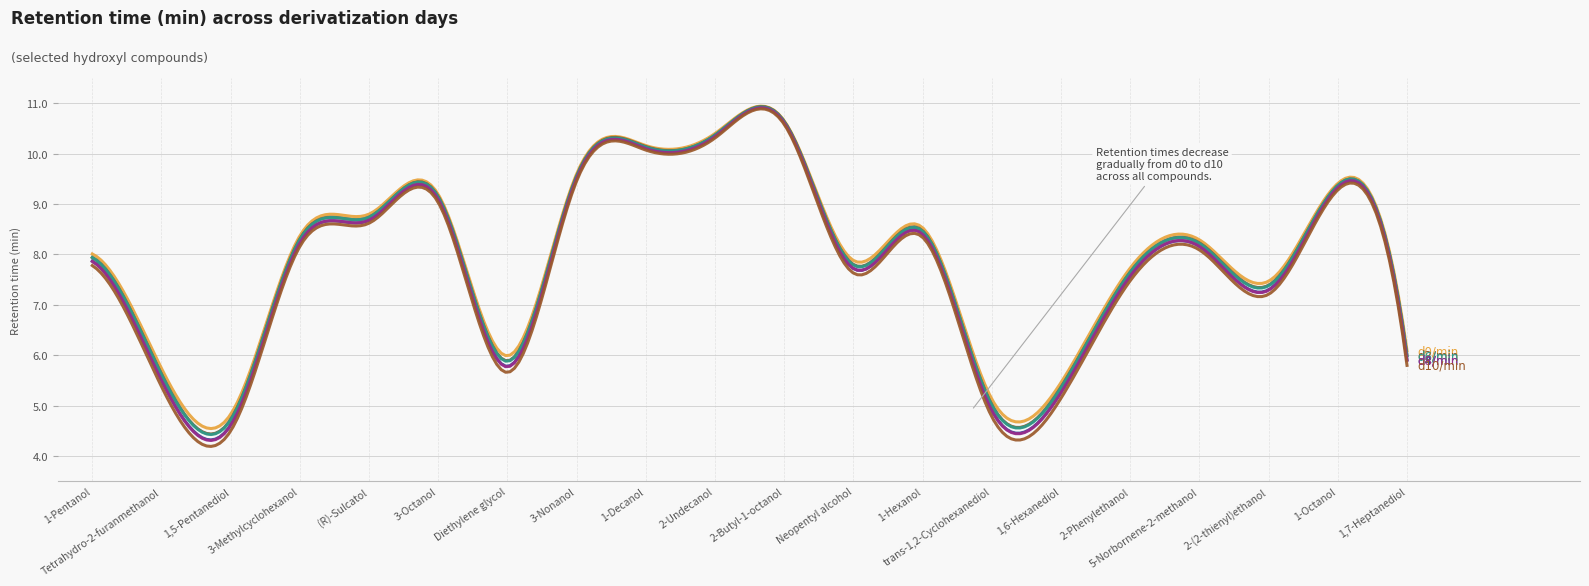

Is this an area chart (filled region under the line)?

No